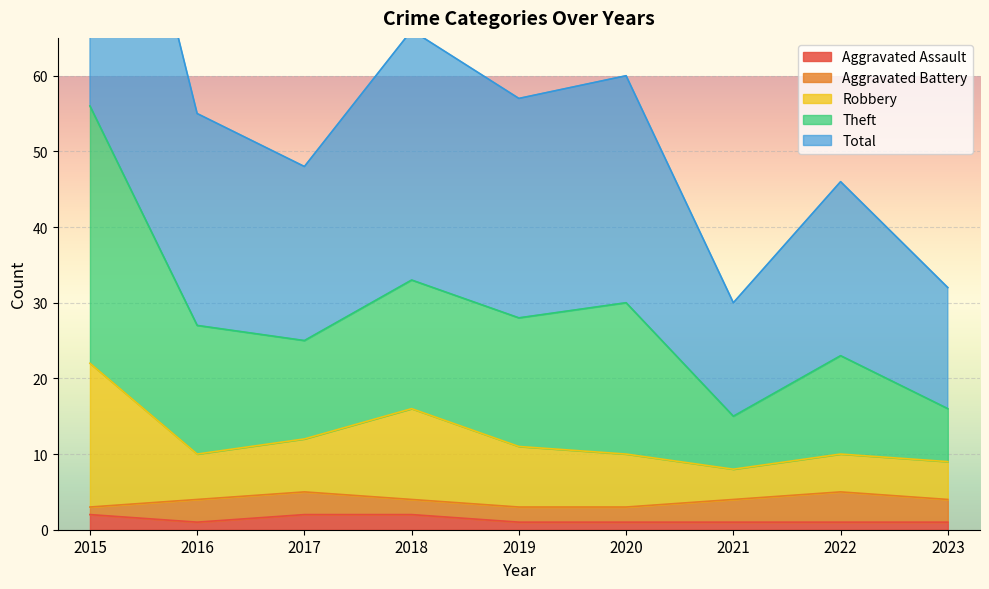

Which series has the widest spread of values?

Theft